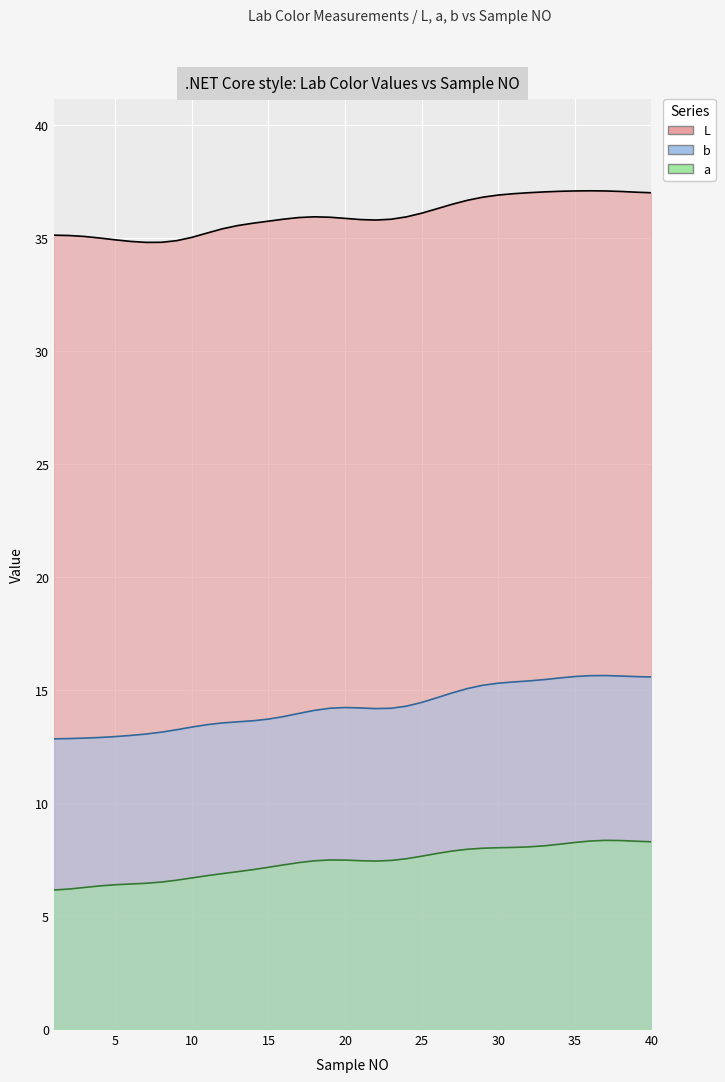

At how many categories does at least one series exceed 34?

40